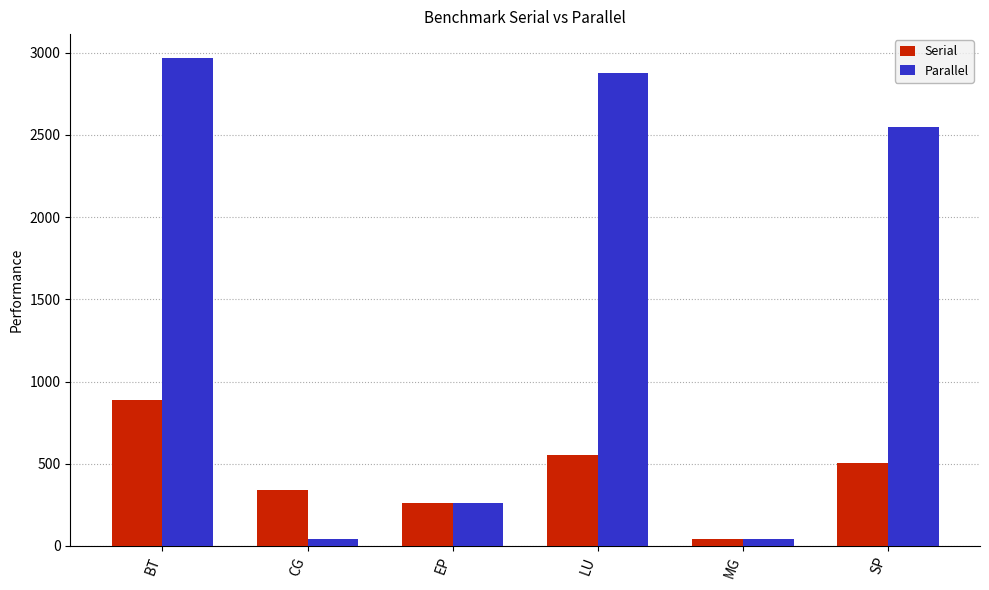

At how many categories does at least one series exceed 95?

5